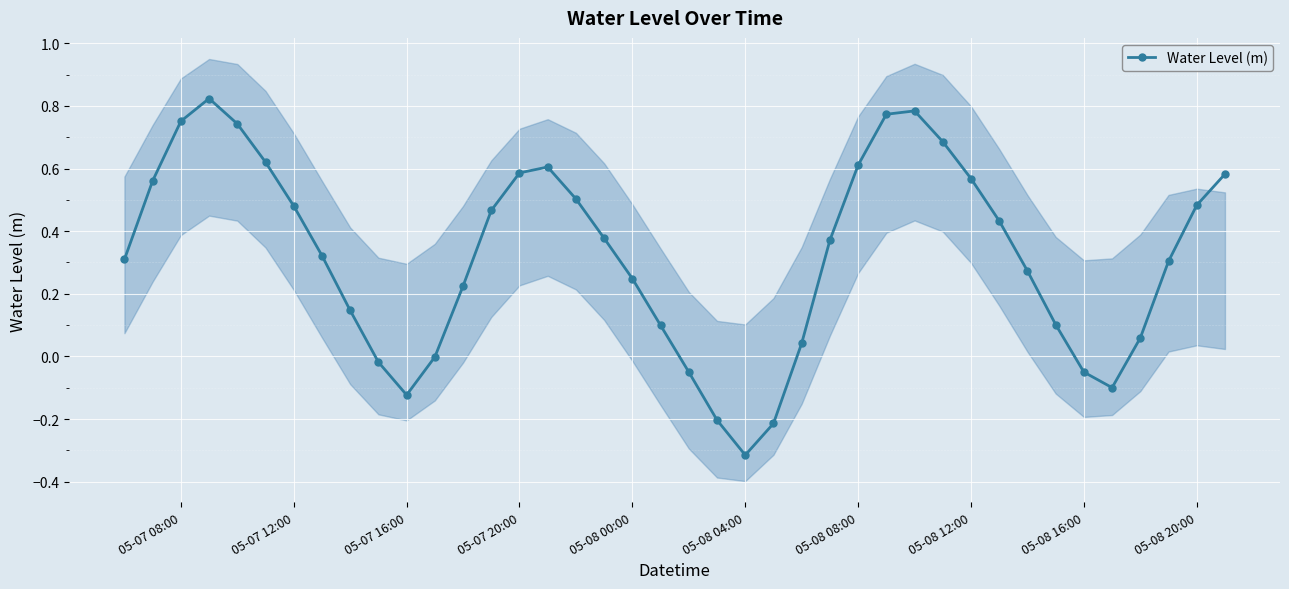

How many interior local valleys does the Water Level (m) series have?

3